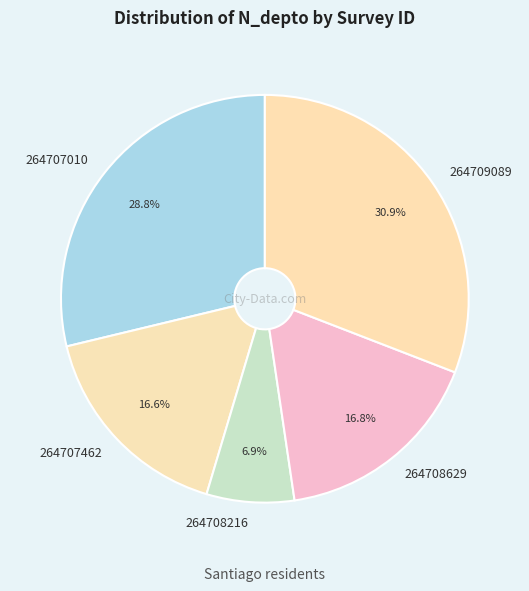

To the nearest percent, what percentage of the pie is 264708216?

7%